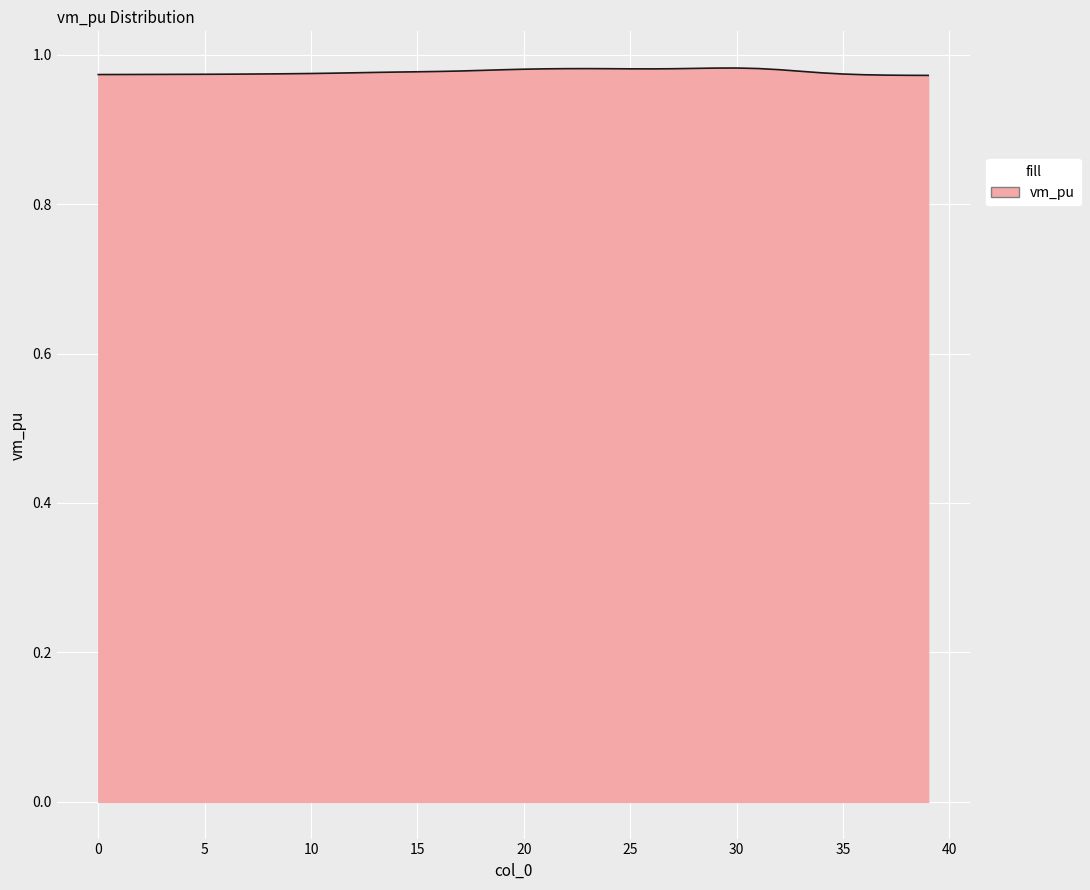

How many lines are shown in the chart?

1